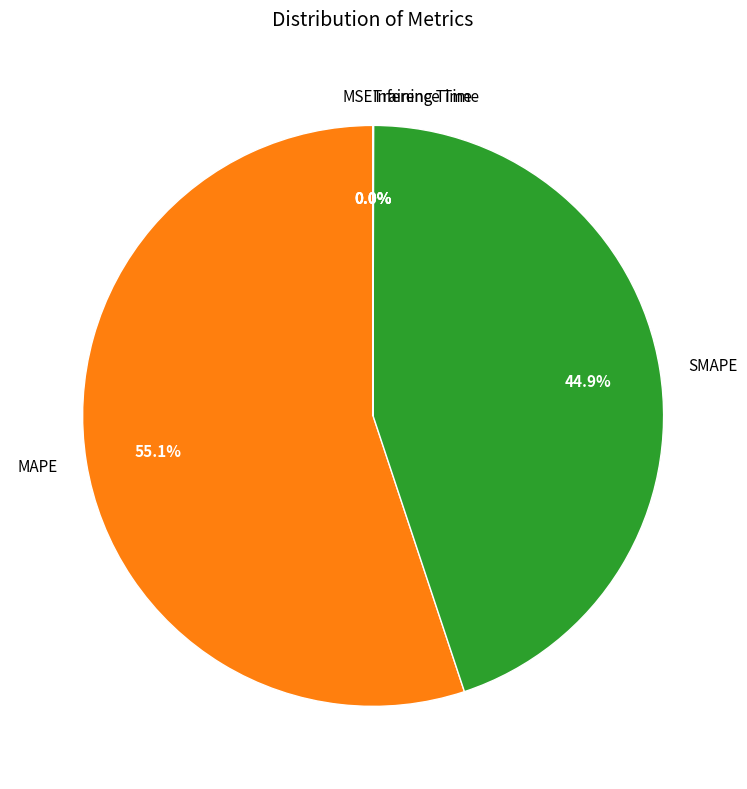

Which category has the biggest portion of the pie?

MAPE